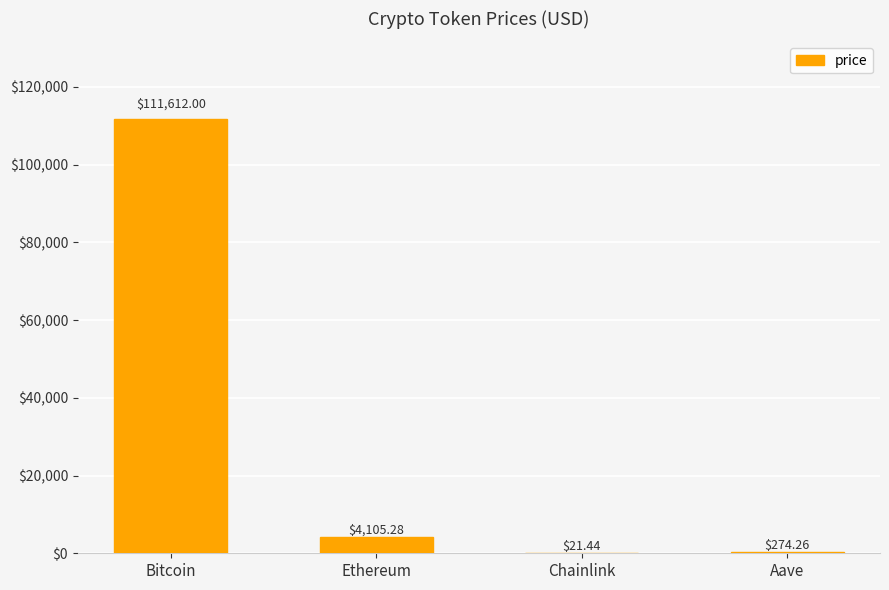

What is the sum of all values?

116013.0